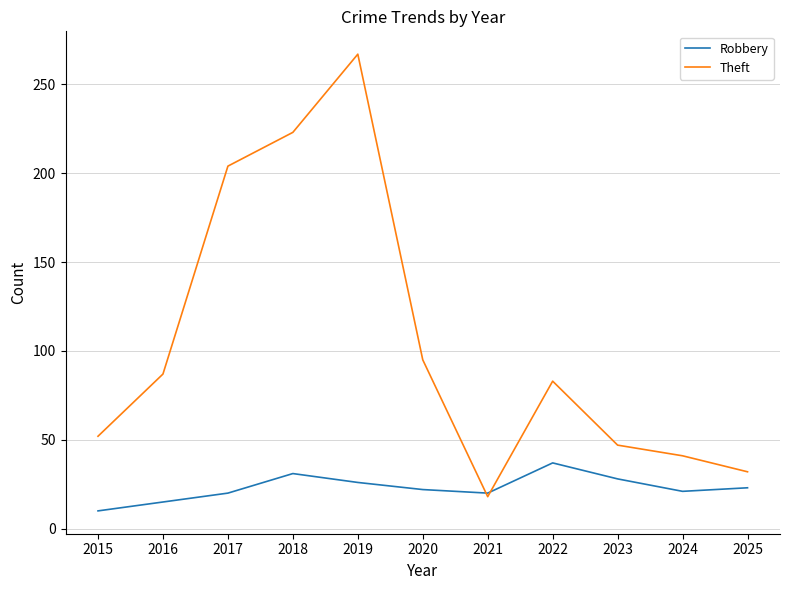

How many intersections are there between Robbery and Theft?

2